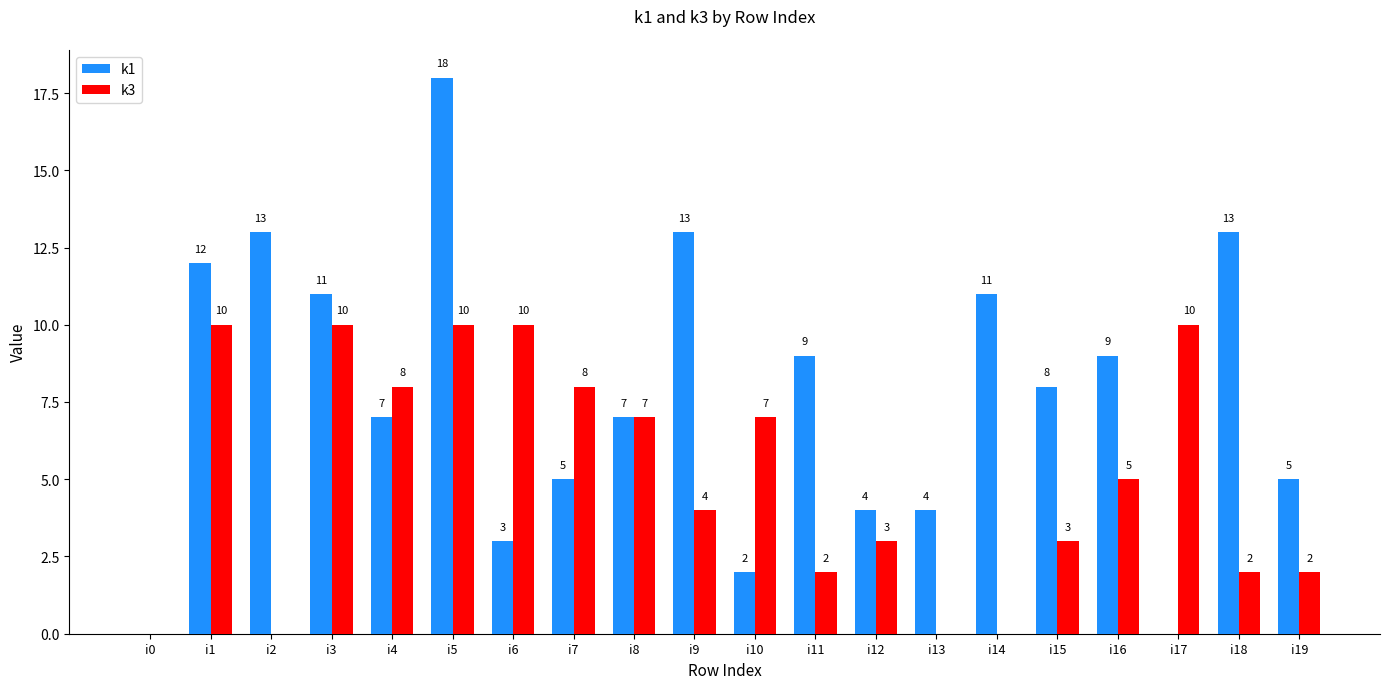

What is the sum of the k3 values at i19 and i13?

2